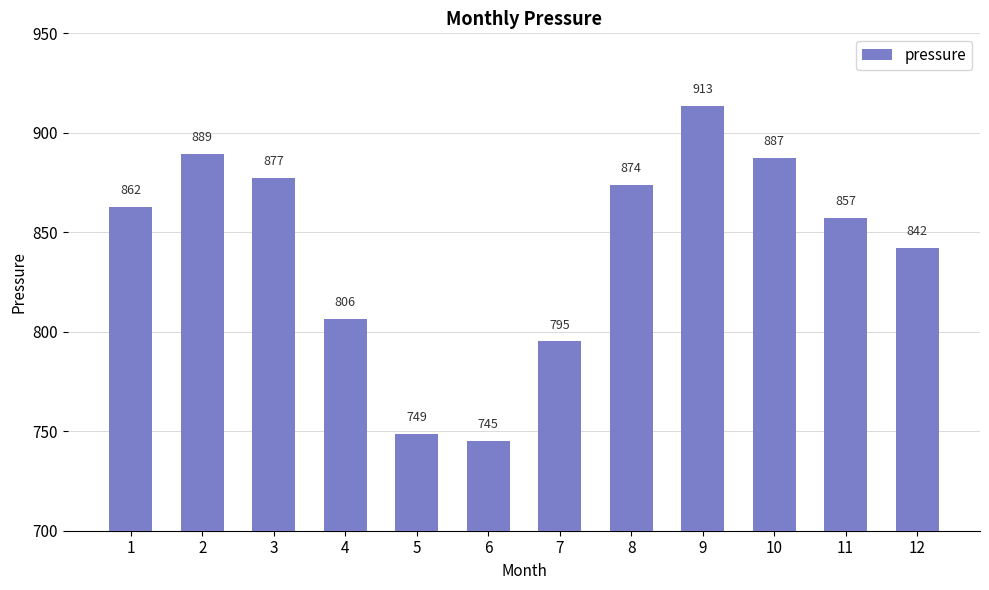

What is the value of the 7th bar from the left?

795.1